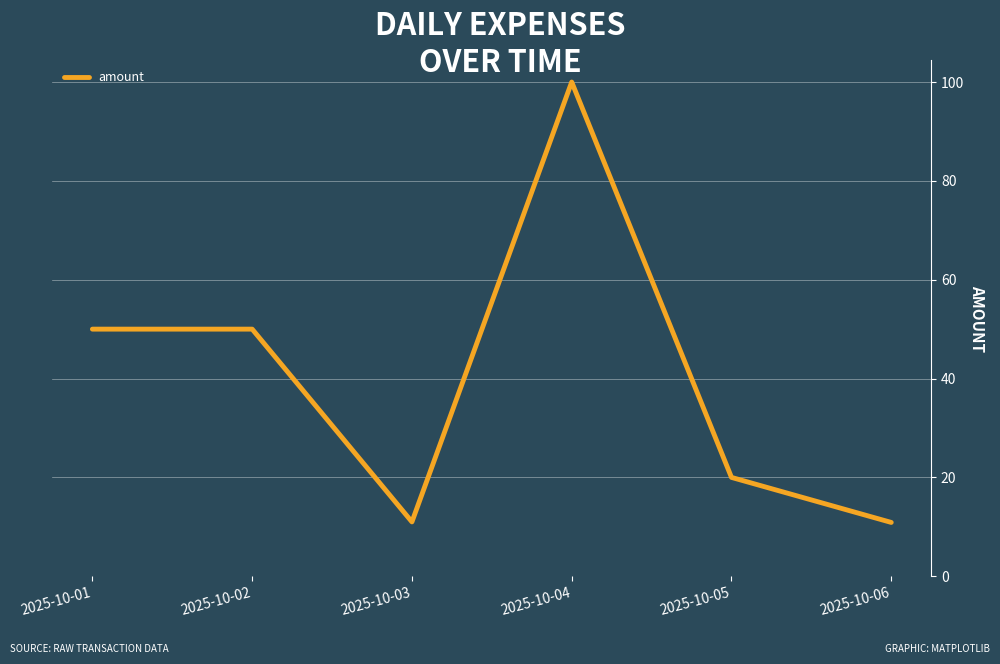

What is the difference between the values at 2025-10-01 and 2025-10-05?

30.0